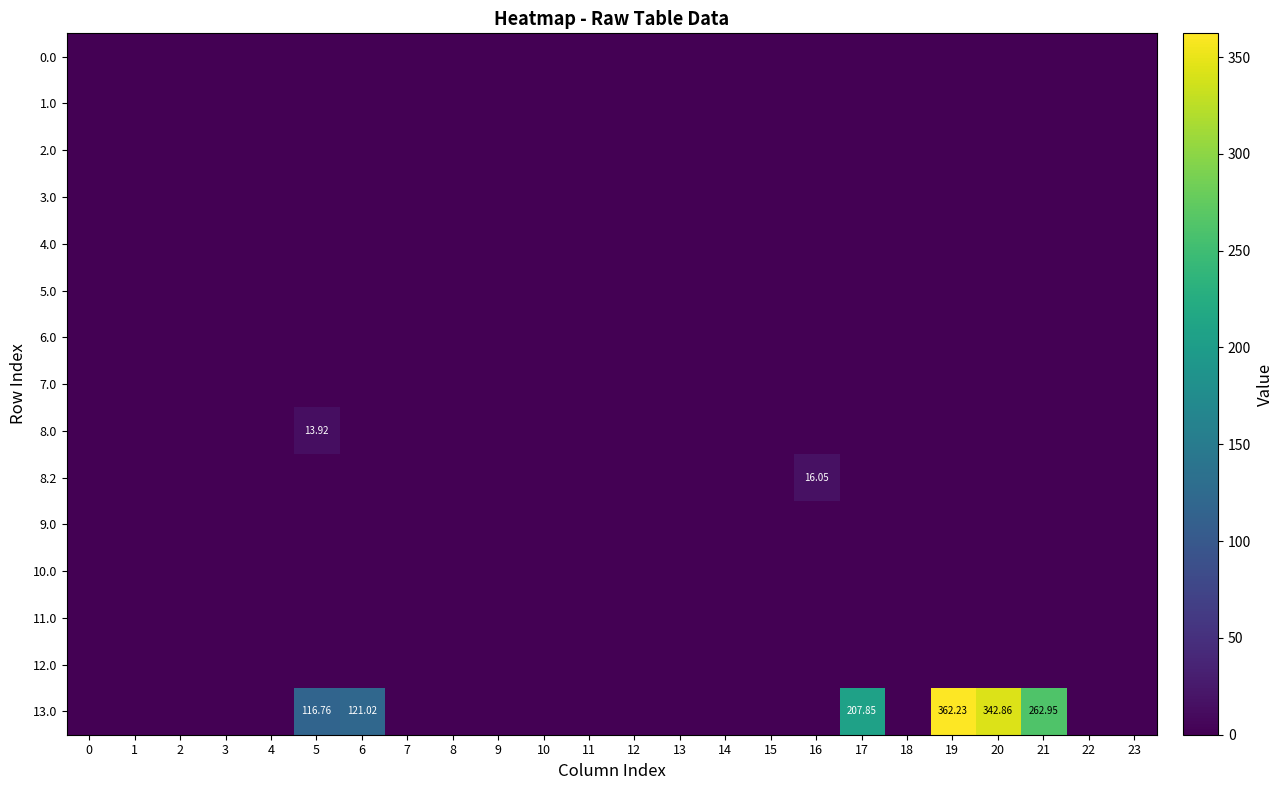

True or false: 8.0 has a value of -8.2 at 6.

False